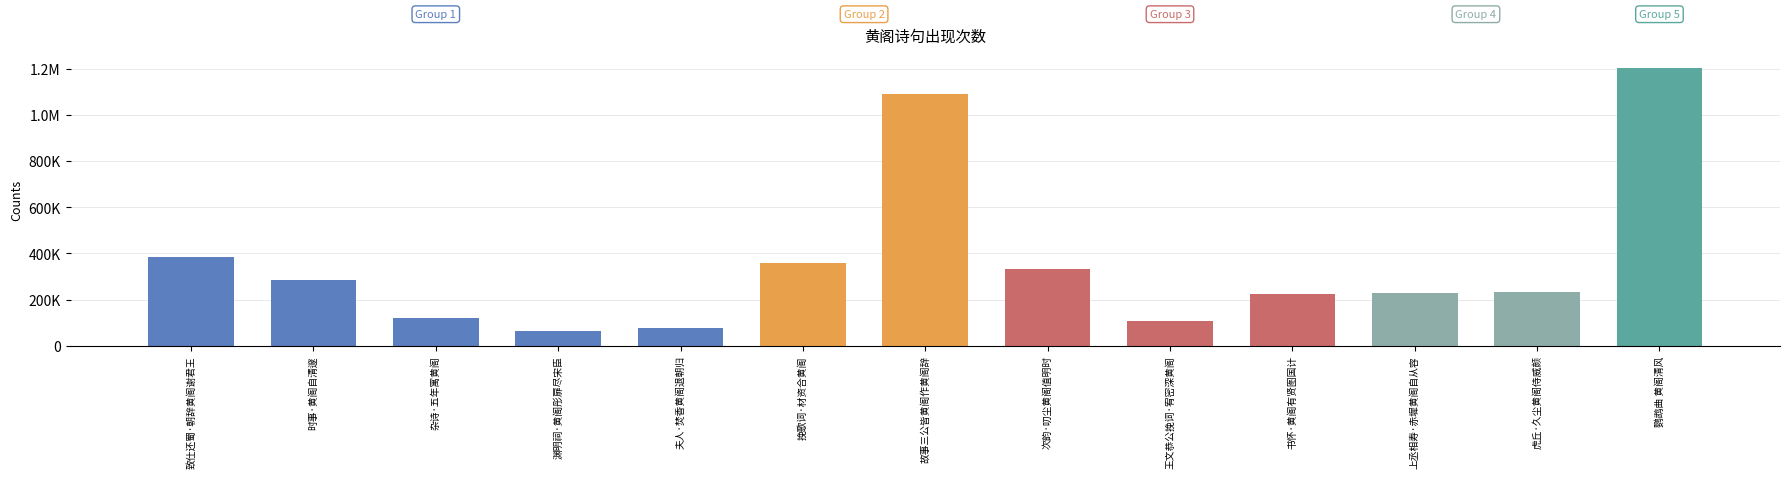

How many bars are there in total?

13